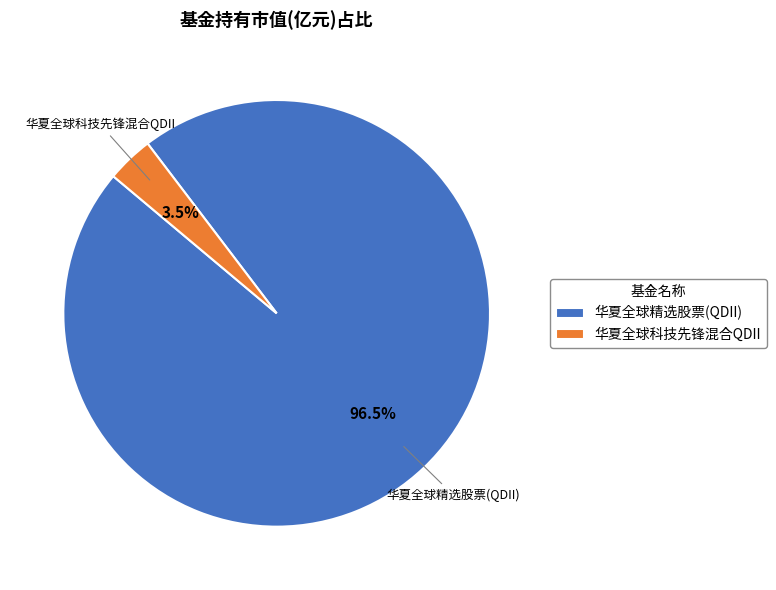

How many slices are in this pie chart?

2